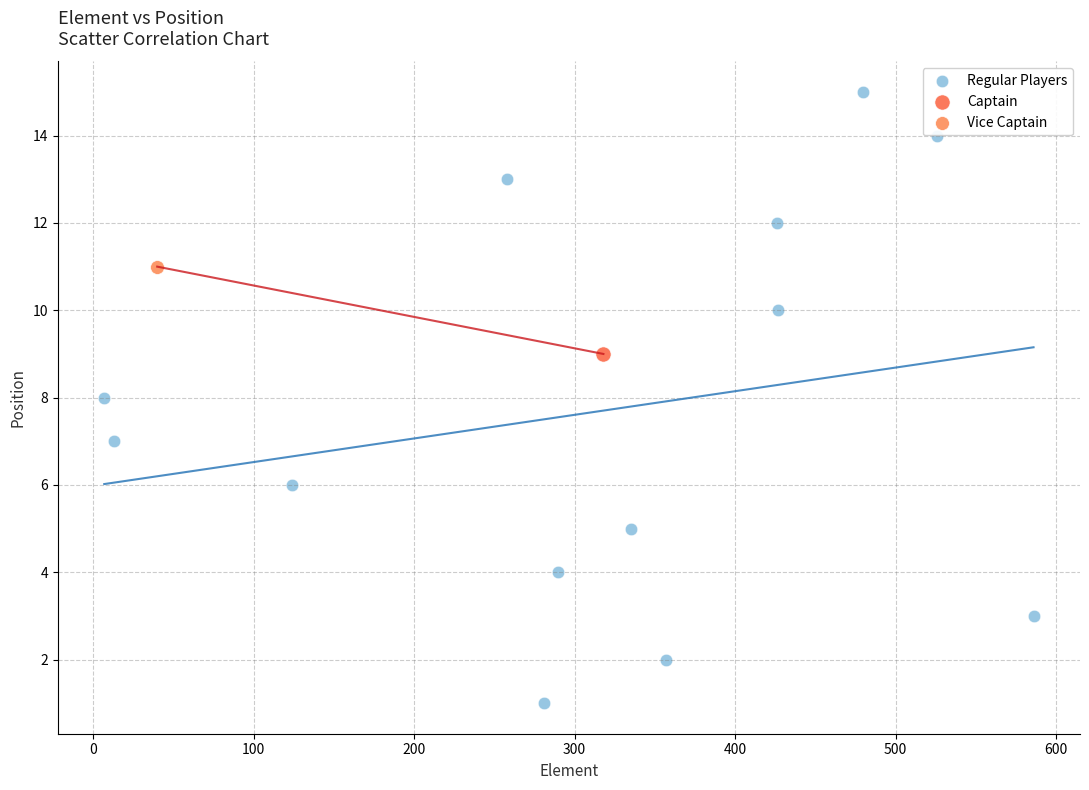

What are all the series names shown in the legend?

Regular Players, Captain, Vice Captain